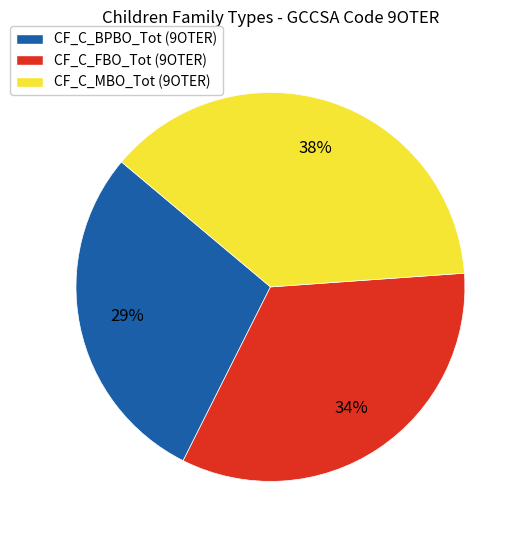

What is the largest slice in the pie chart?

CF_C_MBO_Tot (9OTER)